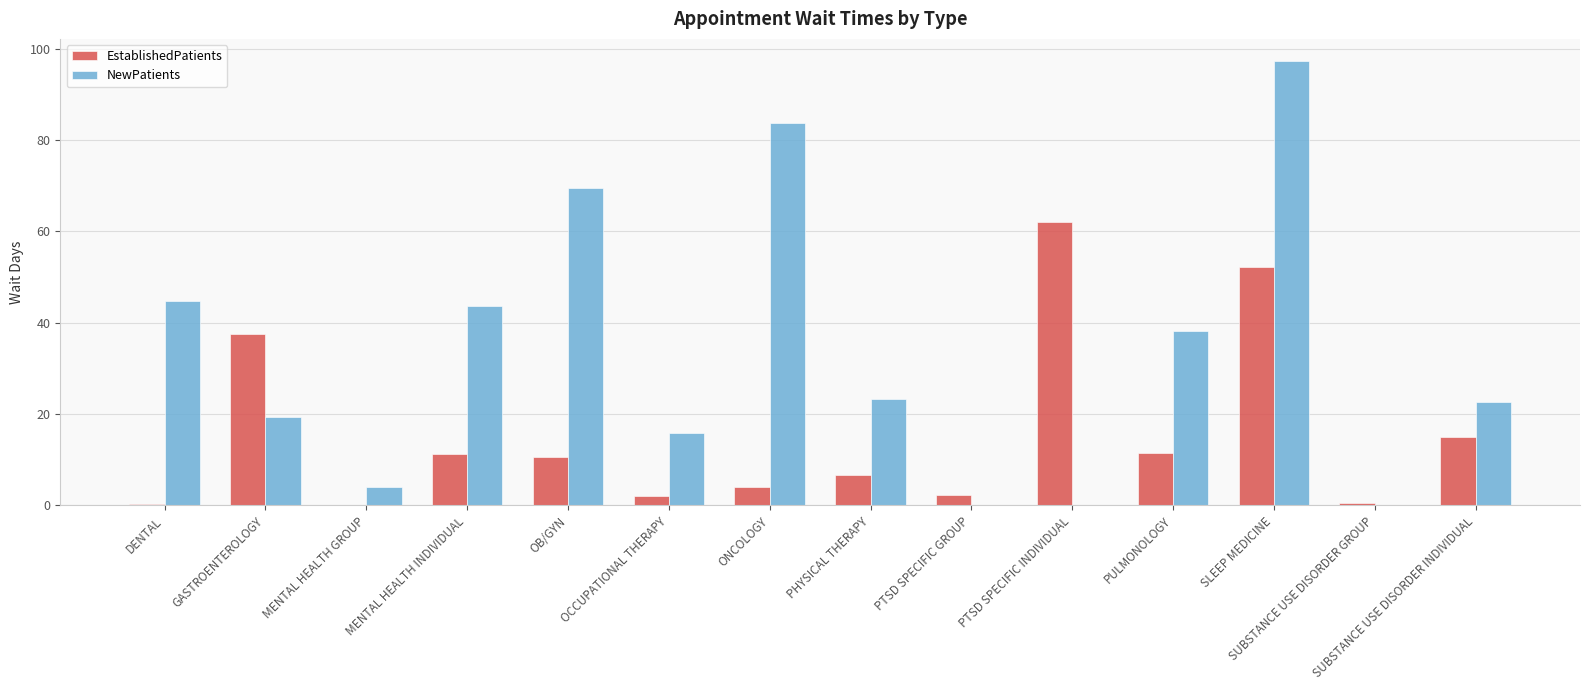

Which series changed the most between DENTAL and PHYSICAL THERAPY?

NewPatients